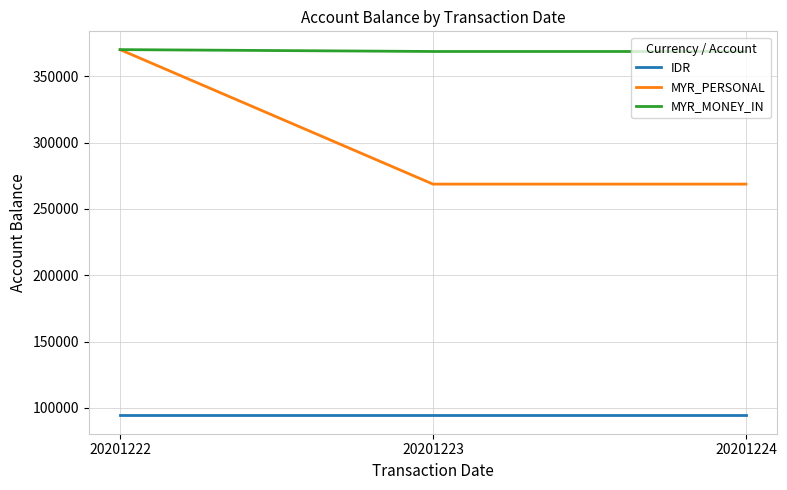

What is the greatest value displayed?

370000.0